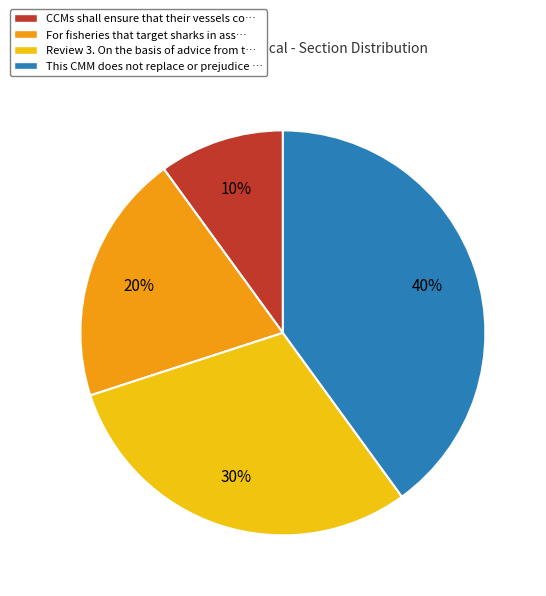

To the nearest percent, what percentage of the pie is CCMs shall ensure that their vessels co…?

10%